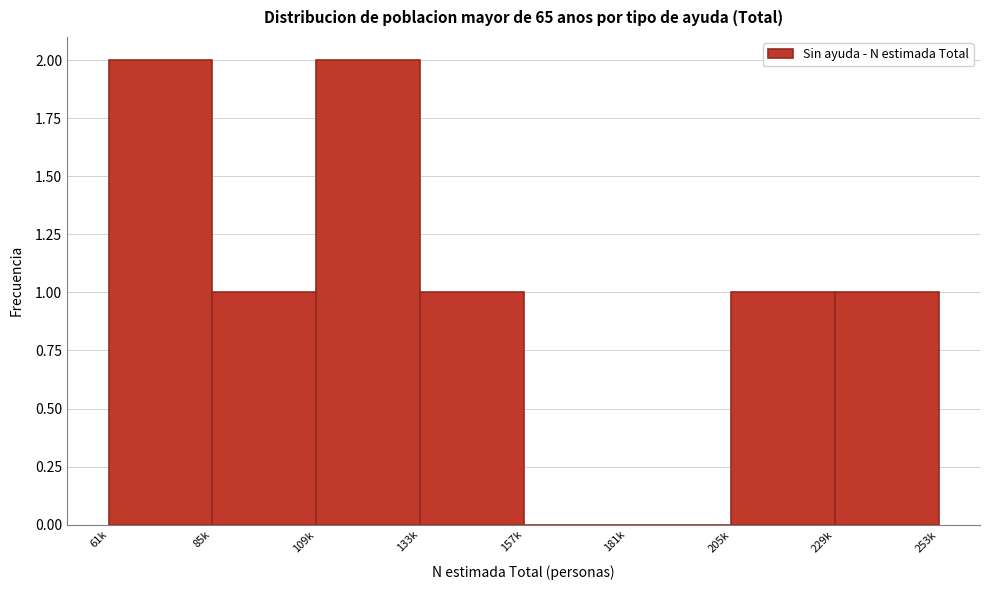

Reading left to right, extract all data points from this chart.

61k=2	85k=1	109k=2	133k=1	157k=0	181k=0	205k=1	229k=1